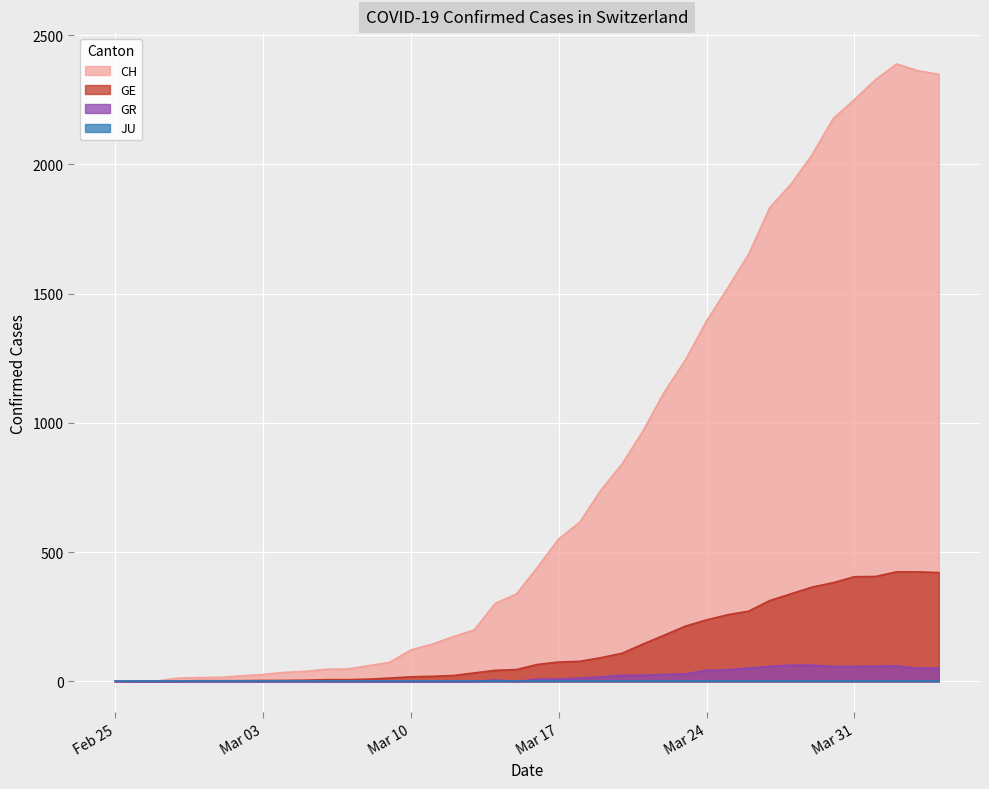

True or false: GR has a value of 0 at 2020-03-13.

True